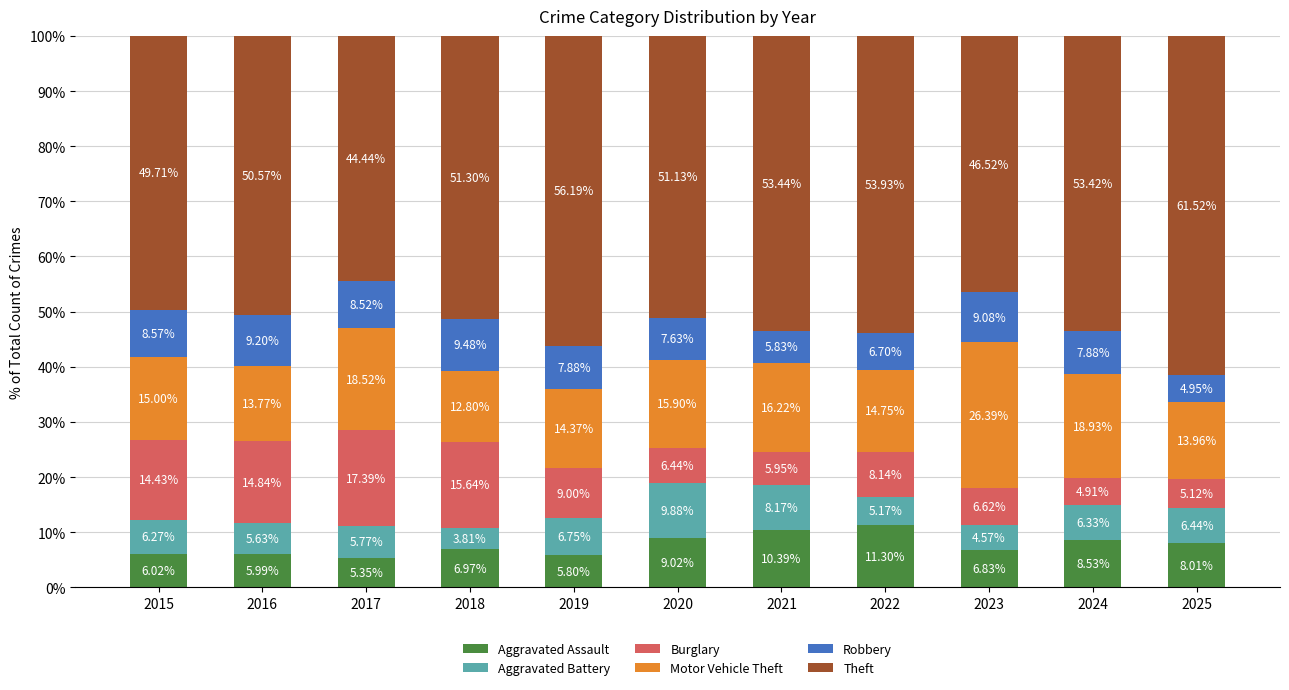

What is the difference between the Aggravated Assault values at 2025 and 2018?

1.0